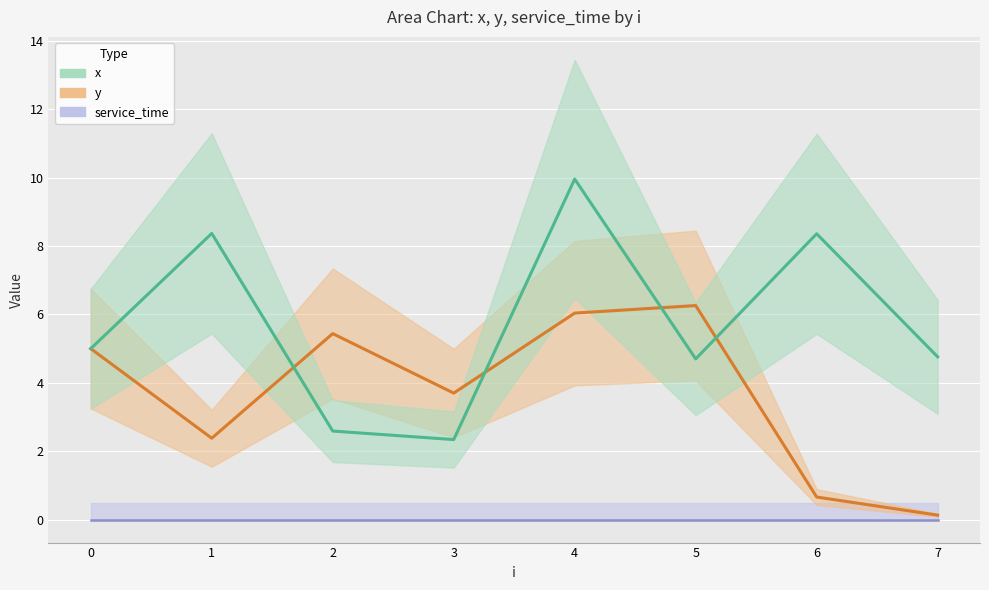

What is the difference between the y values at 4 and 1?

3.7